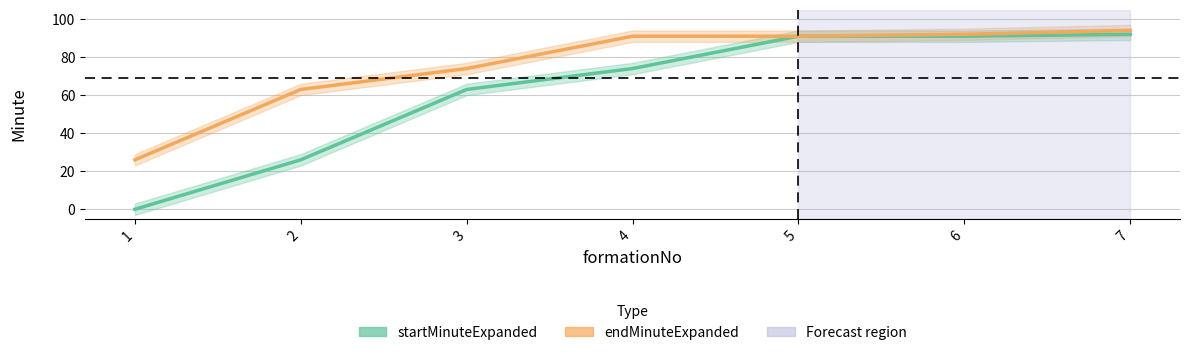

Is this an area chart (filled region under the line)?

No